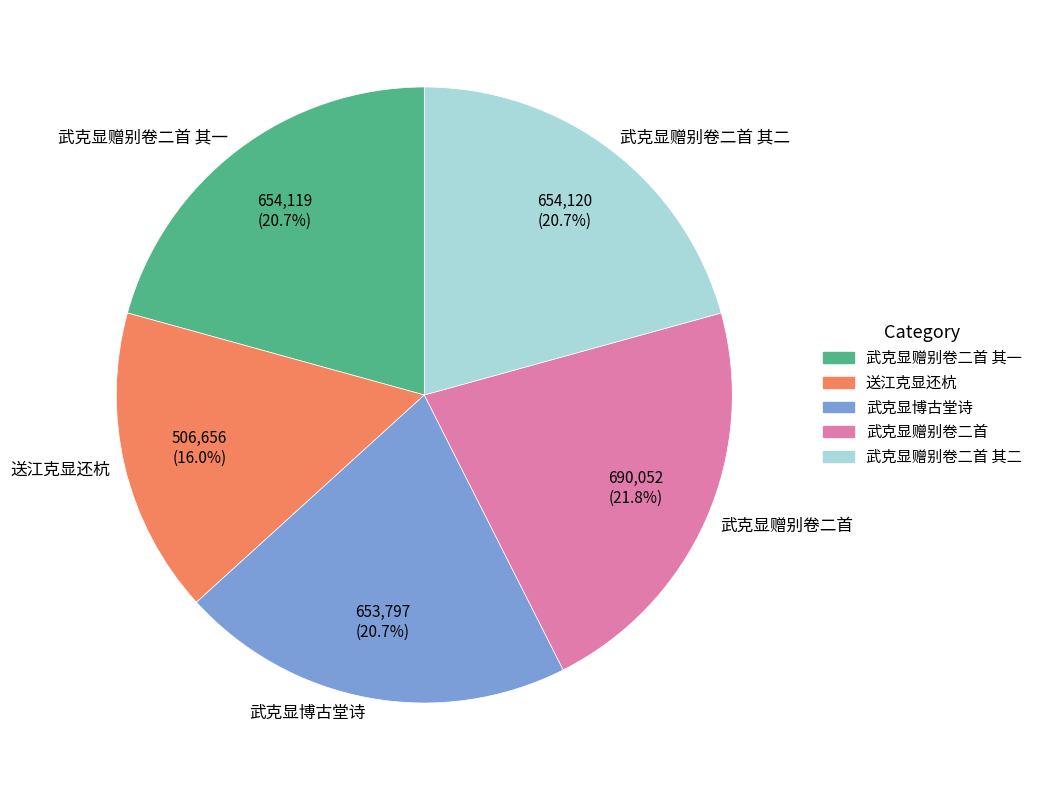

Which has a higher value, 送江克显还杭 or 武克显赠别卷二首 其一?

武克显赠别卷二首 其一